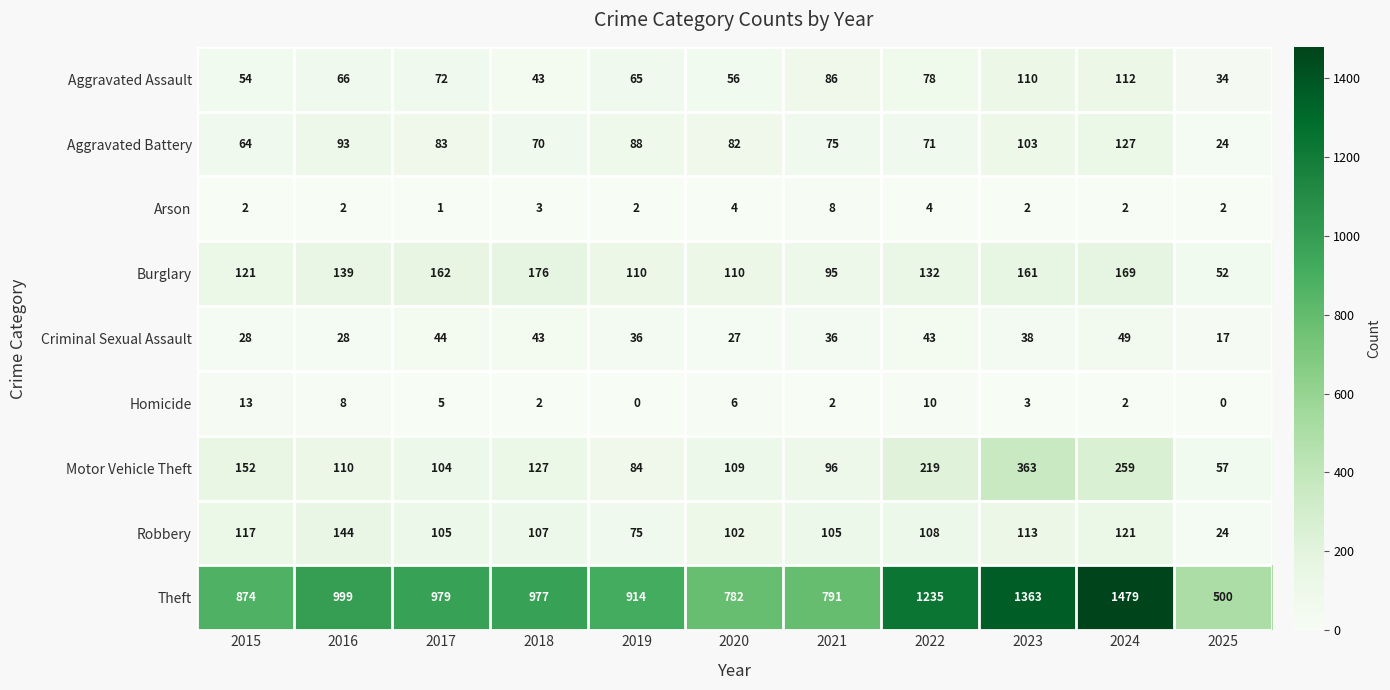

What is the sum of all Arson values?

32